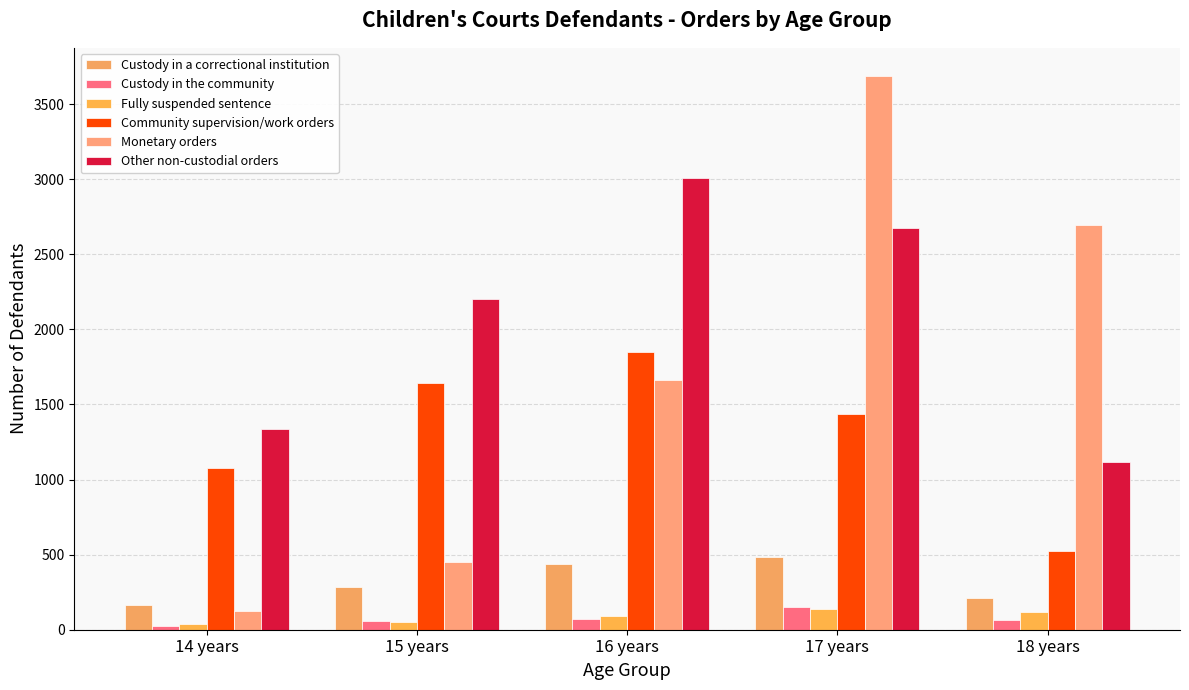

What is the difference between the second highest and minimum values in the Custody in a correctional institution series?

272